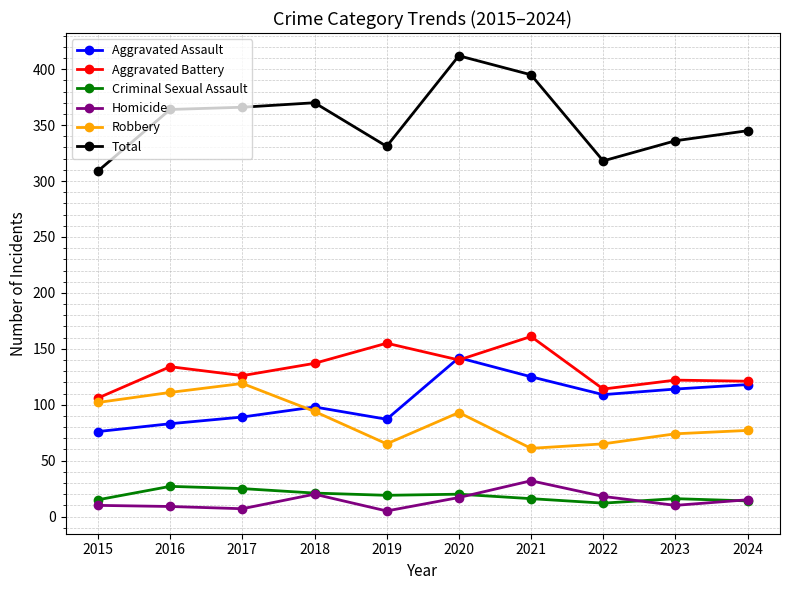

True or false: Aggravated Battery and Total cross at least once.

False